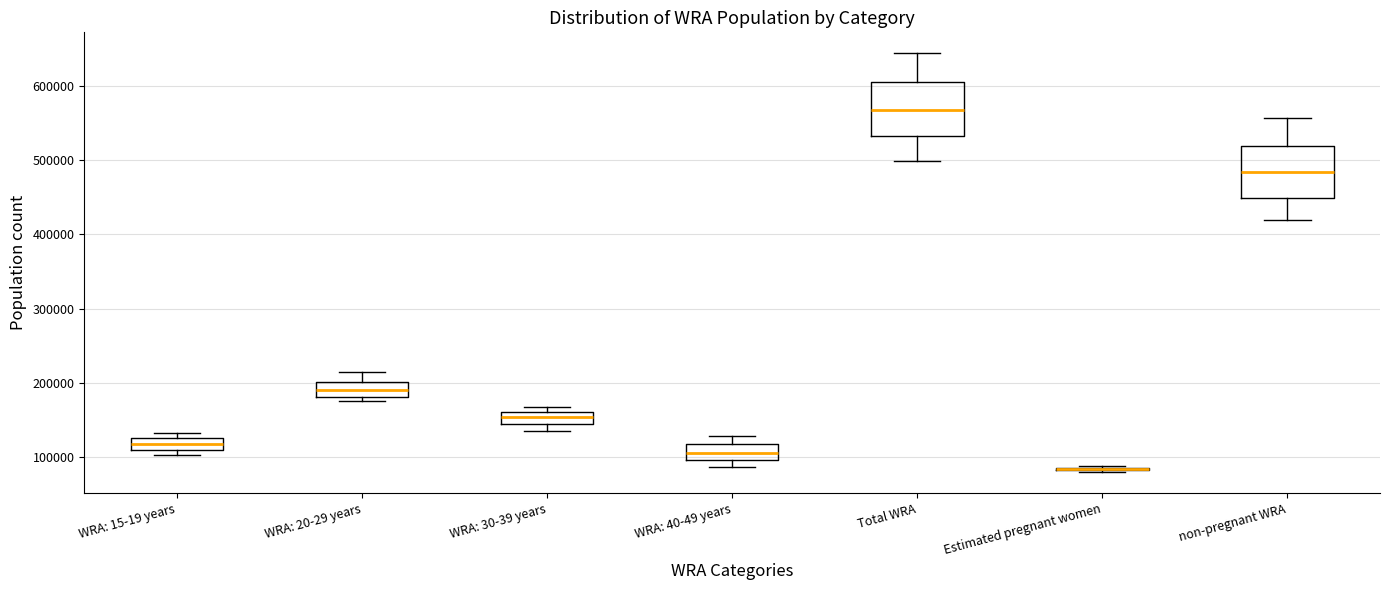

Reading left to right, read every box against the y-axis: the position of its median line, the range the box covers, and the ends of its whiskers. The values are not printed on the chart, so give them approximately, as read against the axis.

WRA: 15-19 years: median 120000, box 110000 to 130000, whiskers 100000 to 130000 (just above the box's upper edge)
WRA: 20-29 years: median 190000, box 180000 to 200000, whiskers 180000 (just below the box's lower edge) to 220000
WRA: 30-39 years: median 150000 (inside the box), box 150000 to 160000, whiskers 140000 to 170000
WRA: 40-49 years: median 110000, box 100000 to 120000, whiskers 90000 to 130000
Total WRA: median 570000, box 530000 to 610000, whiskers 500000 to 640000
Estimated pregnant women: box collapsed to a line at 80000, whiskers 80000 to 90000
non-pregnant WRA: median 480000, box 450000 to 520000, whiskers 420000 to 560000